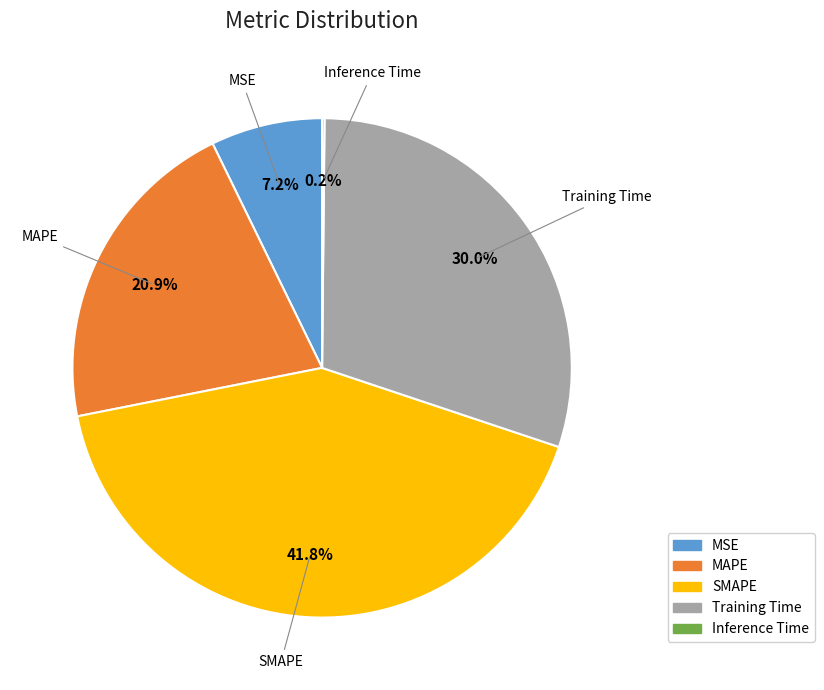

Which has a higher value, SMAPE or MAPE?

SMAPE